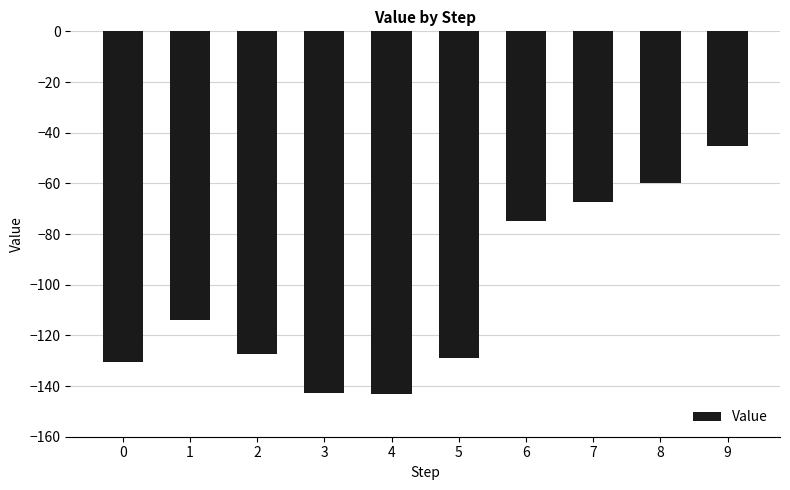

Between 8 and 3, which is larger?

8